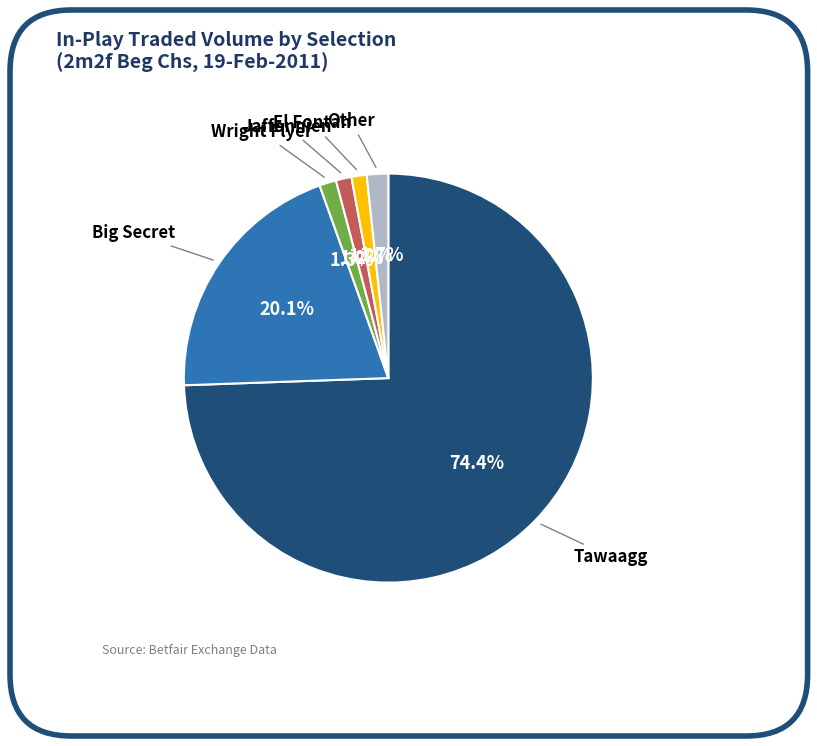

Does any single category account for the majority?

Yes